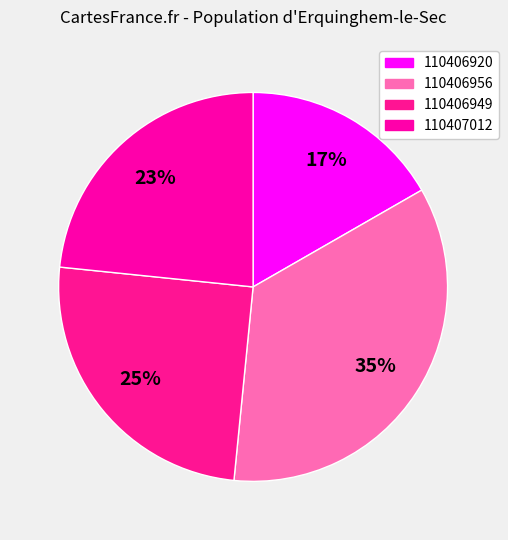

The 110406956 slice represents 41% of the pie. True or false?

False